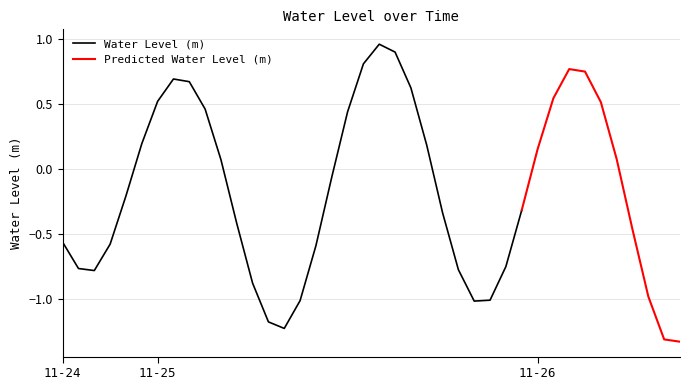

At which label is the value closest to 0?

2024-11-25 11:00:00